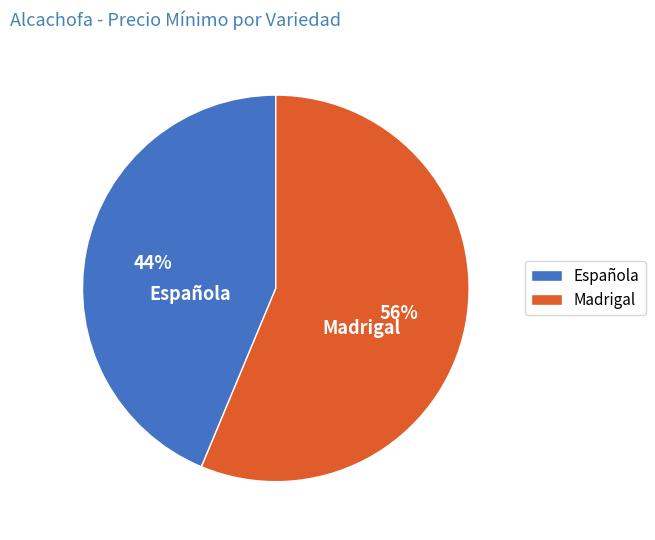

What is the largest slice in the pie chart?

Madrigal